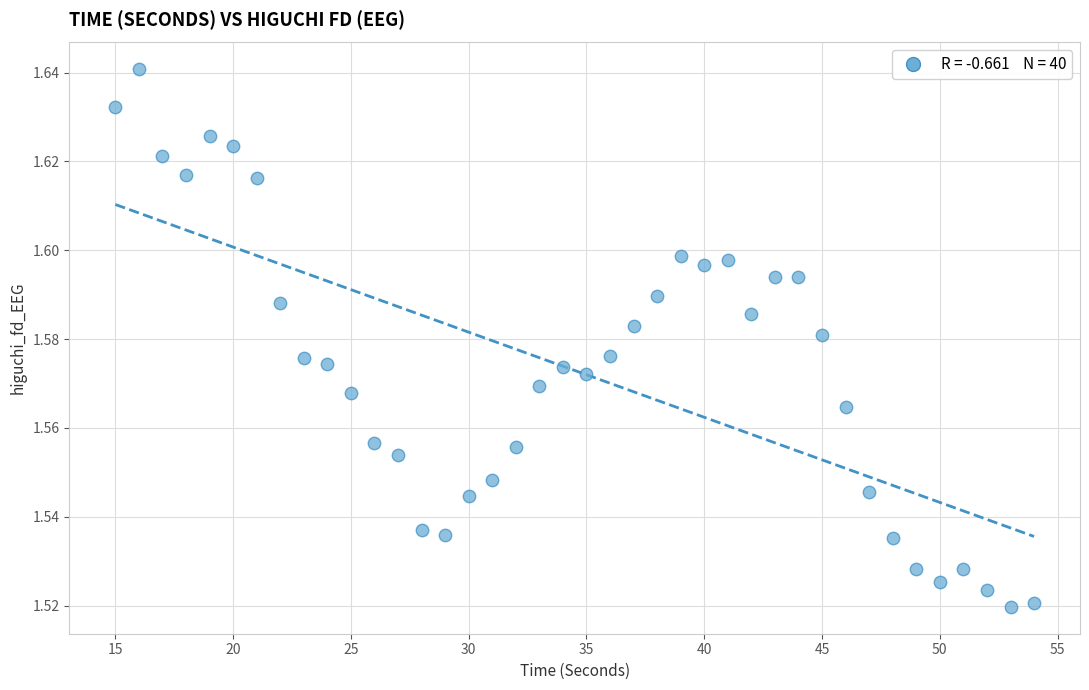

What is the range of X values (max minus min)?

39.0